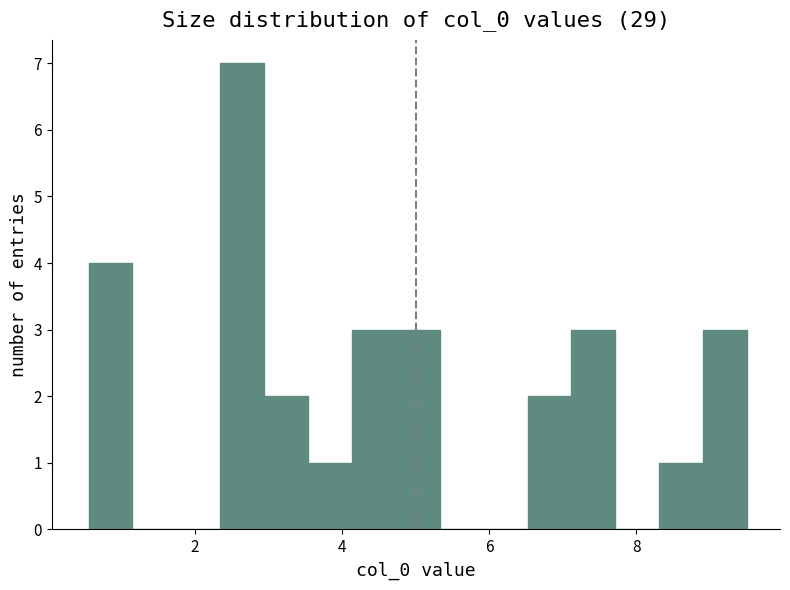

Read against the x-axis, roughly where is the centre of the tallest bar?

2.6